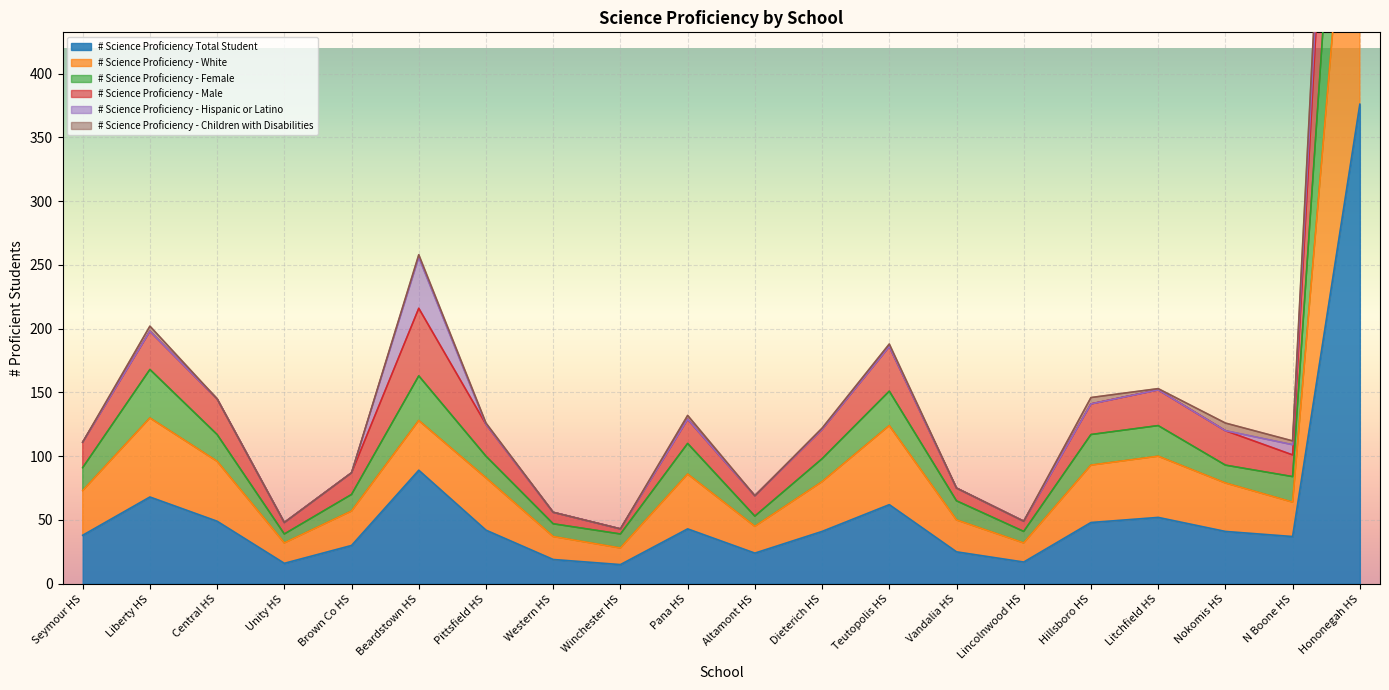

At which label does # Science Proficiency Total Student reach its peak?

Hononegah HS